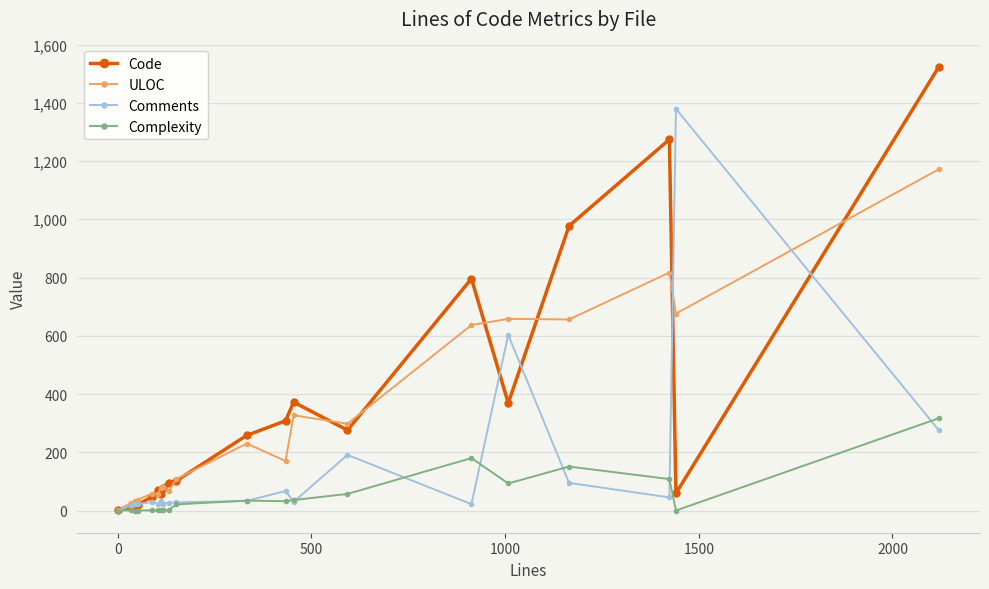

True or false: Code has more than 1 interior local peaks.

True